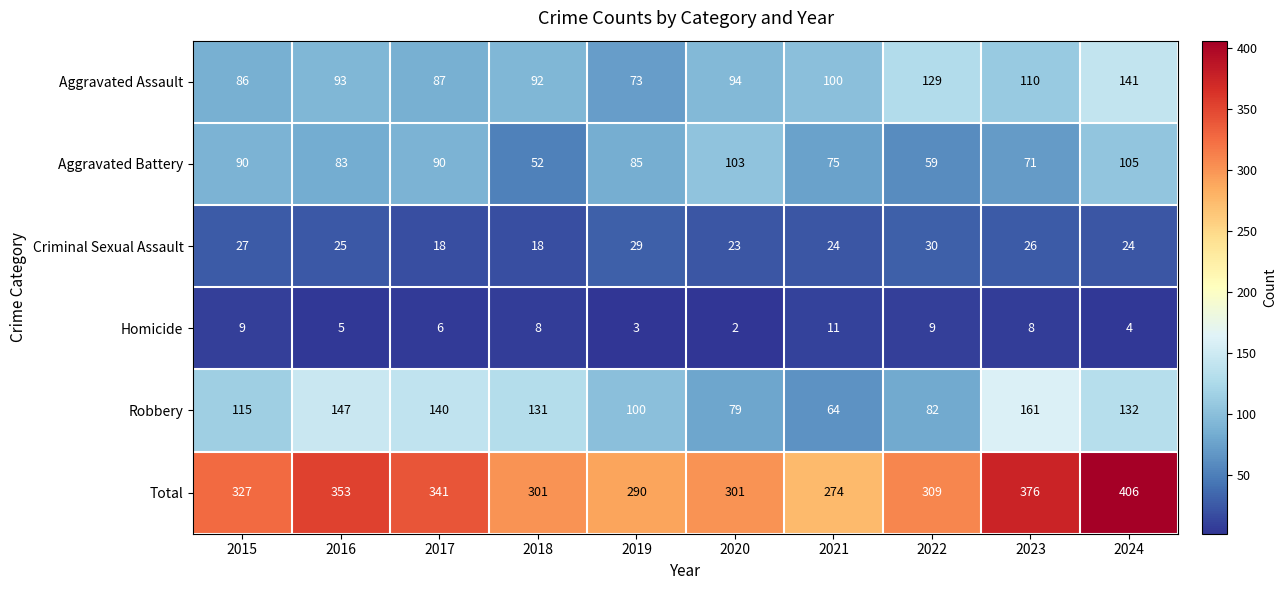

What is the difference between the maximum and second lowest values in the Robbery series?

82